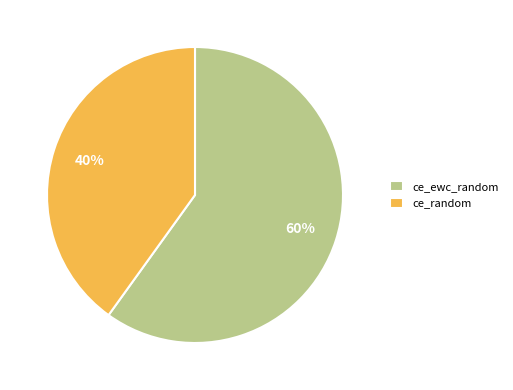

Does any single category account for the majority?

Yes